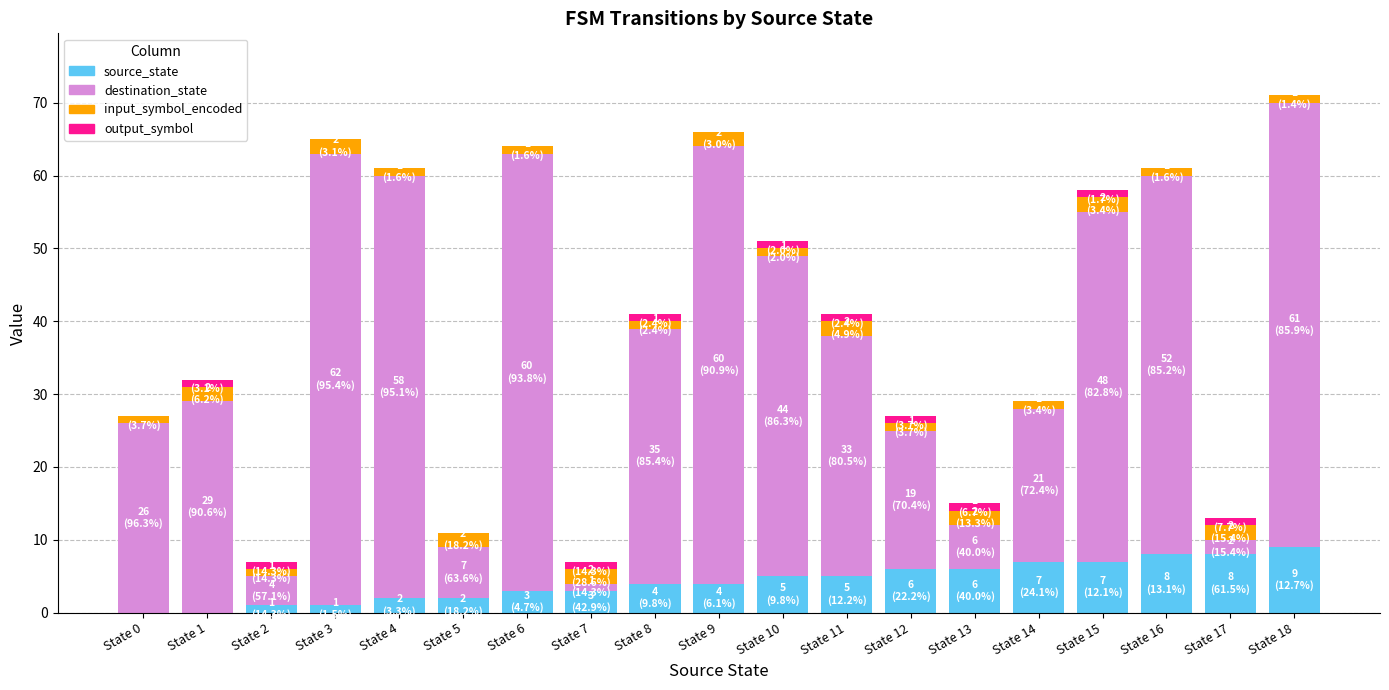

What is the maximum value for source_state?

9